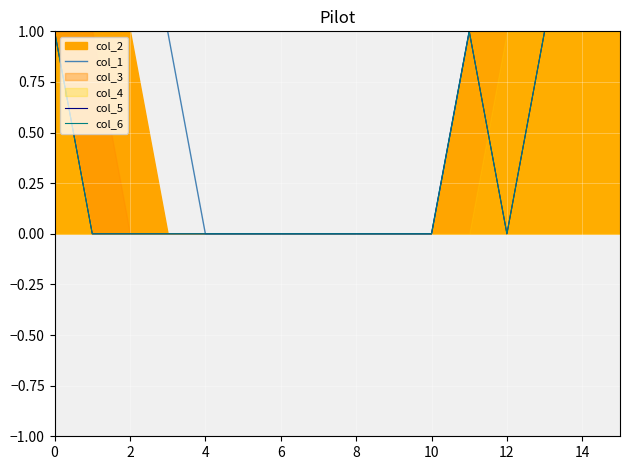

The value of col_1 at 0 is 1. True or false?

True